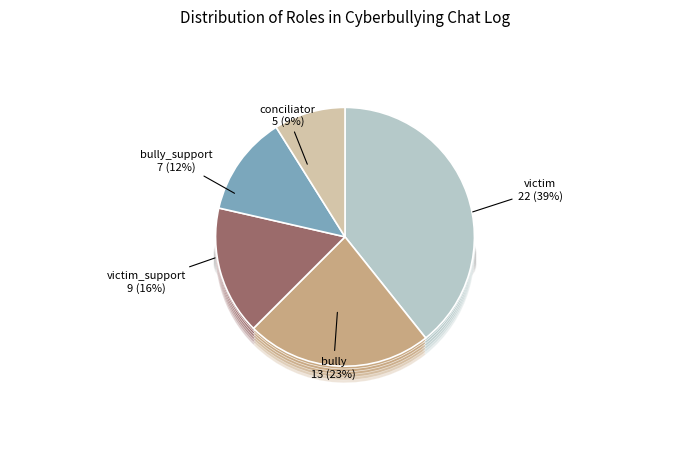

The victim slice represents 30% of the pie. True or false?

False